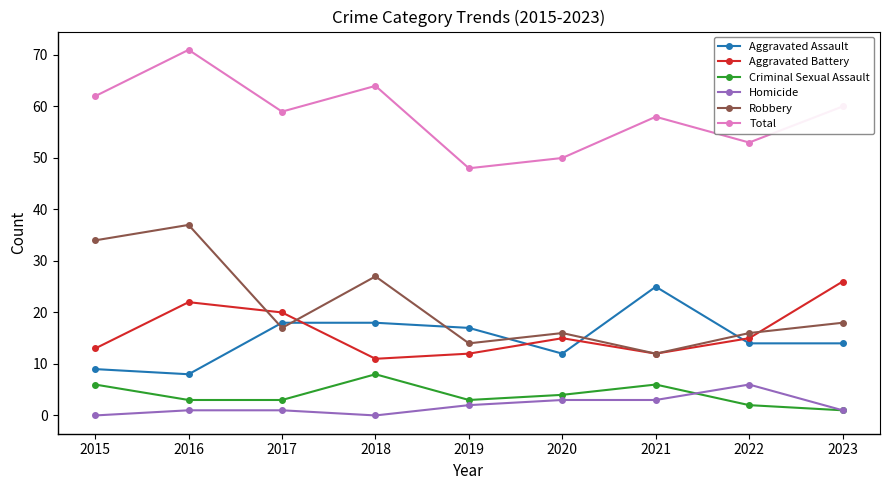

True or false: Total and Homicide intersect in this chart.

False